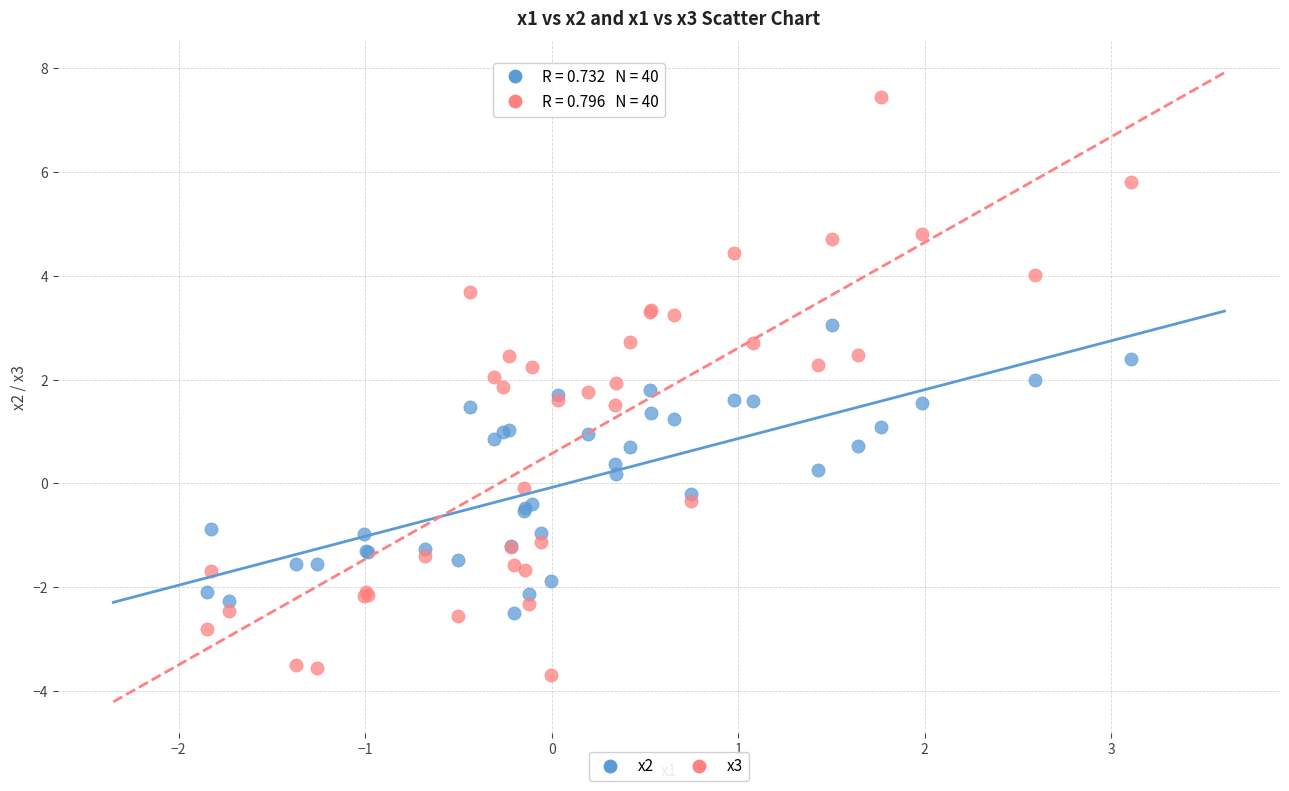

Which series reaches the maximum Y coordinate?

x3